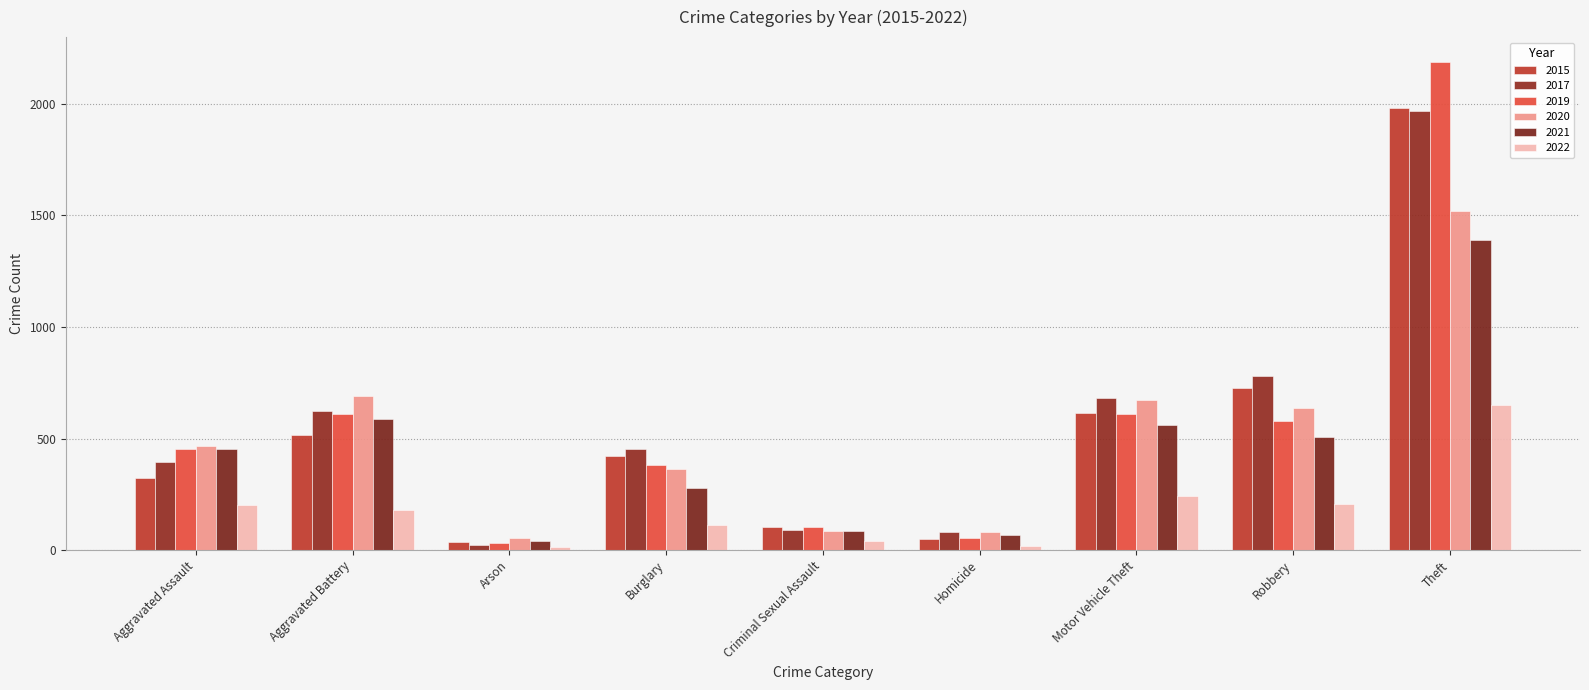

What is the value of the 2020 bar at the 6th from the left?

81